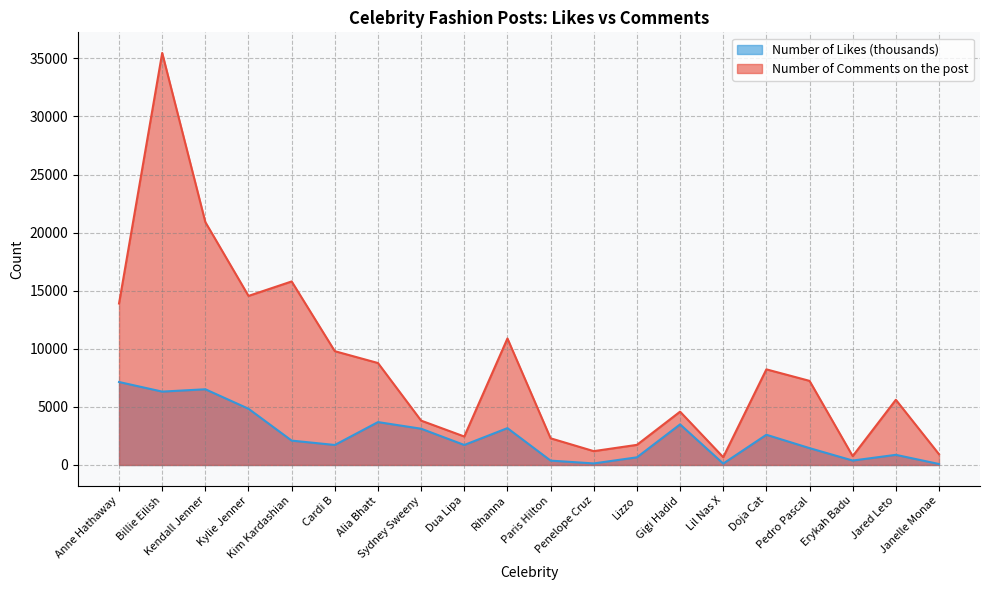

Between Kylie Jenner and Paris Hilton, which series saw the biggest shift?

Number of Comments on the post